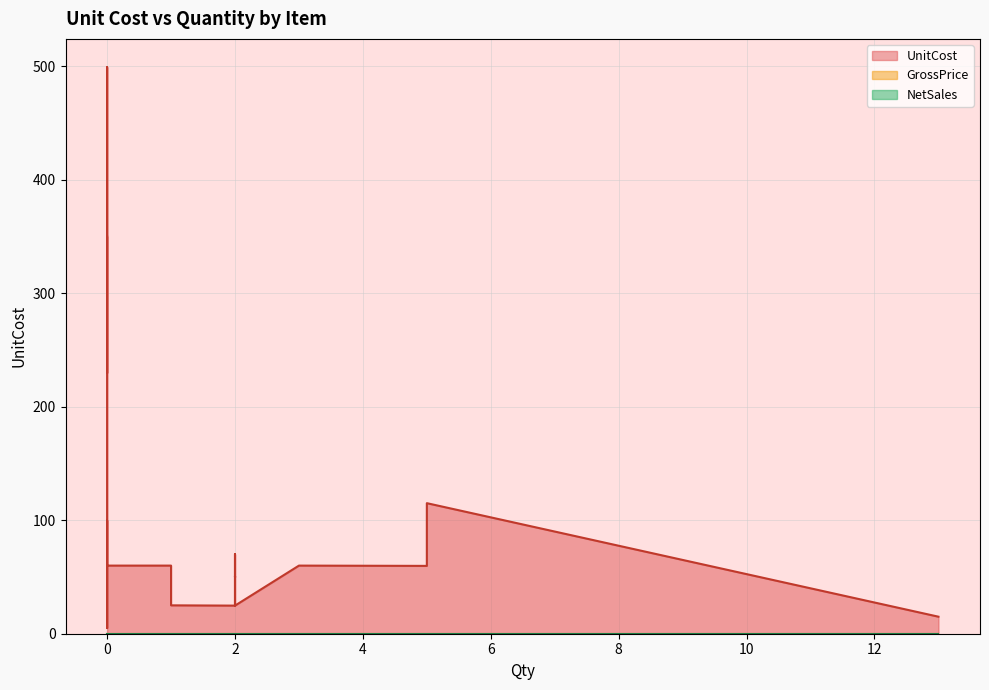

Rank the categories by NetSales value from highest to lowest.

0, 0, 0, 0, 0, 0, 0, 0, 0, 5, 0, 1, 0, 1, 2, 2, 0, 3, 0, 0, 2, 5, 2, 2, 13, 1